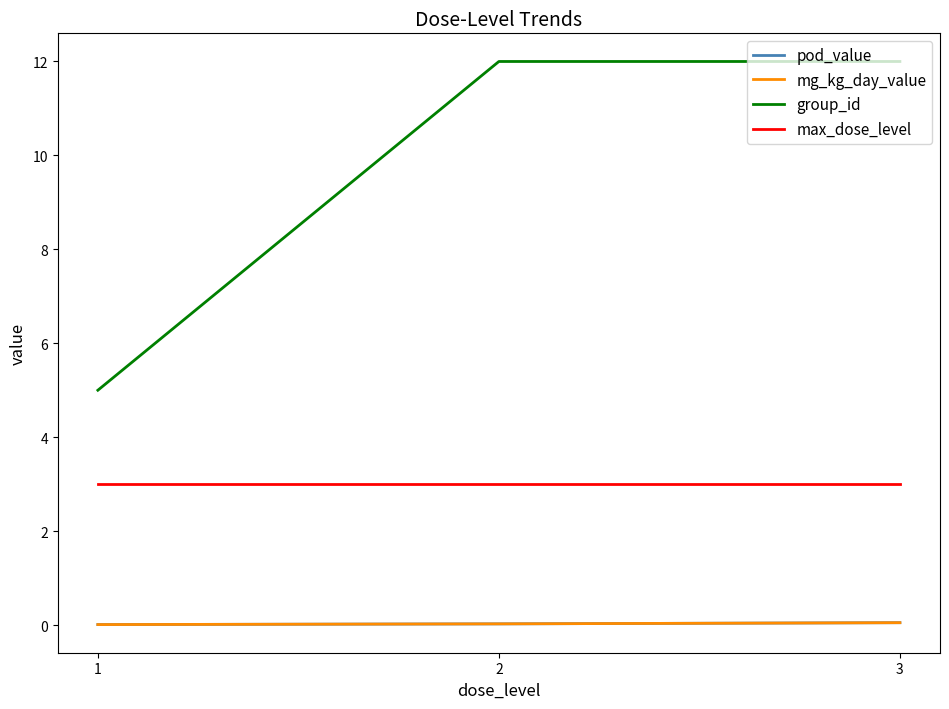

Reading right to left, what are all the values shown in this chart?

pod_value: 3=0.1	2=0.0	1=0.0
mg_kg_day_value: 3=0.1	2=0.0	1=0.0
group_id: 3=12.0	2=12.0	1=5.0
max_dose_level: 3=3.0	2=3.0	1=3.0